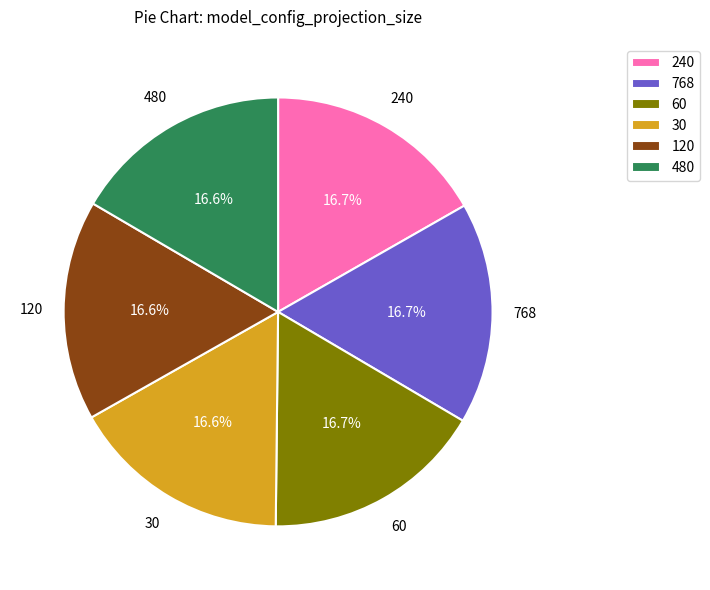

How much of the chart is everything except 60?

83.3%